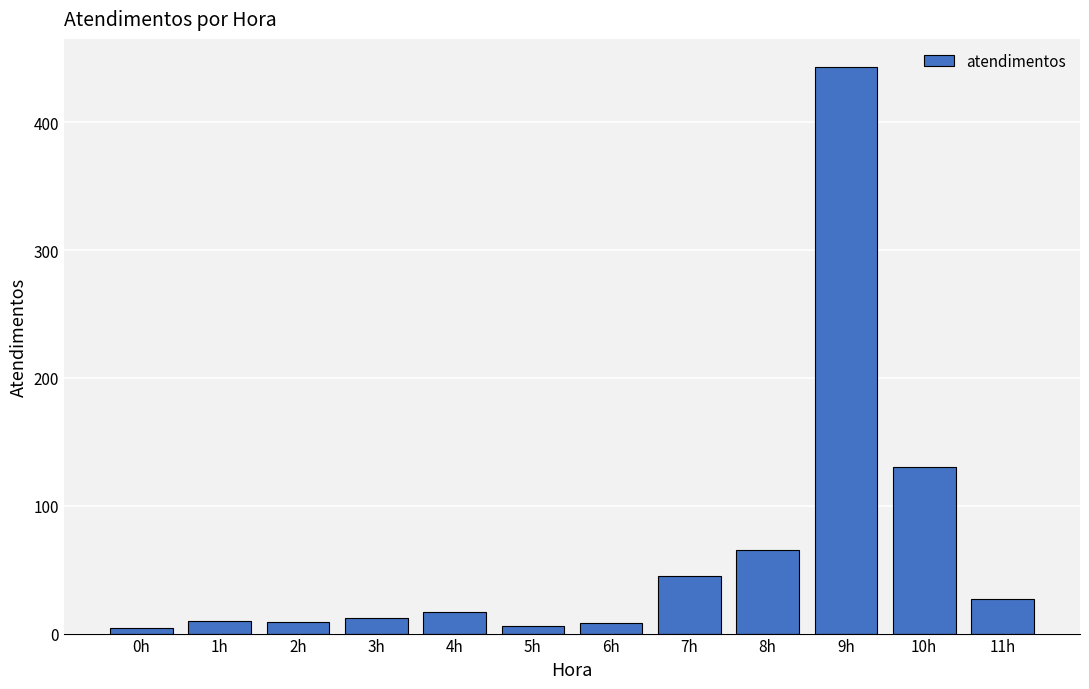

Where is the data nearest to the value 223?

10h